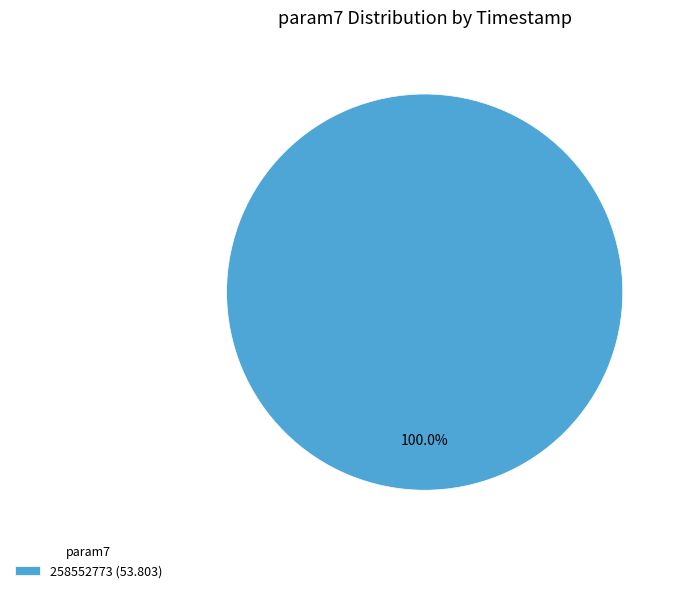

Rank the categories by value from highest to lowest.

258552773 (53.803)